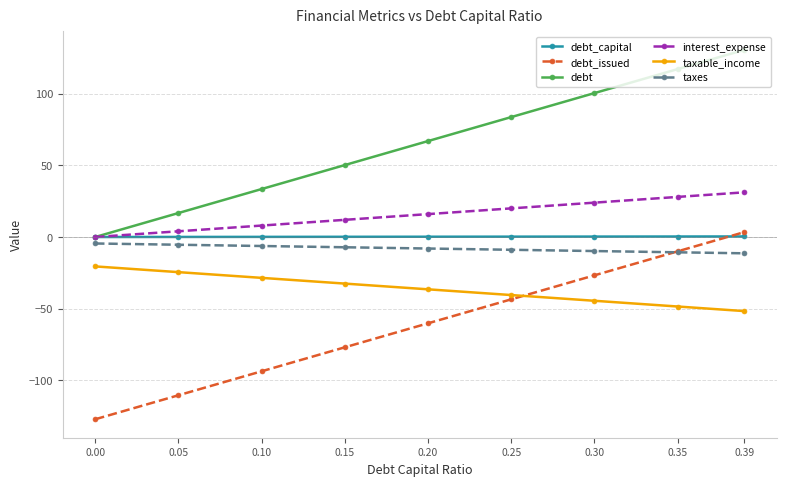

How many values in the debt series exceed 66?

5